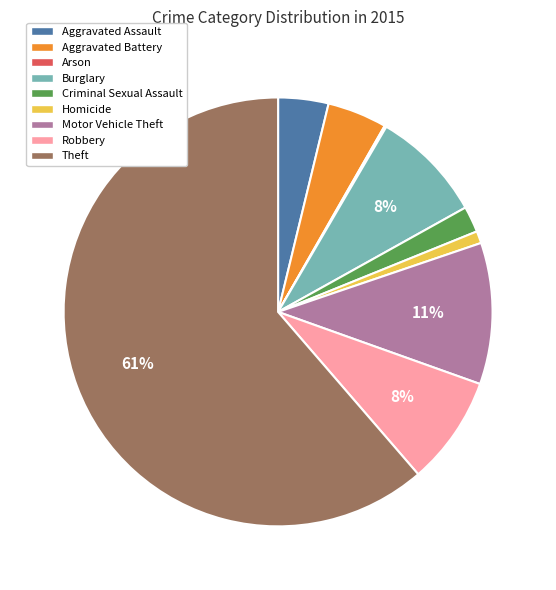

Which slice is the largest?

Theft